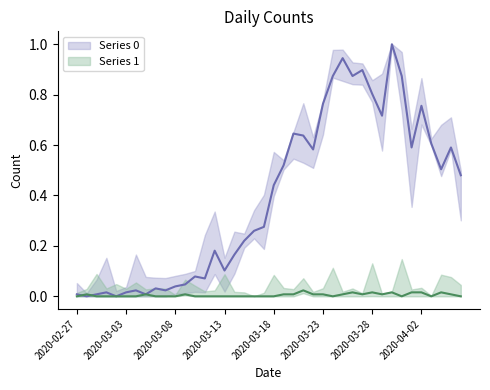

List the labels in order of Series 1 value, smallest first.

2020-02-27, 2020-02-29, 2020-03-01, 2020-03-02, 2020-03-03, 2020-03-04, 2020-03-06, 2020-03-07, 2020-03-08, 2020-03-10, 2020-03-11, 2020-03-12, 2020-03-13, 2020-03-14, 2020-03-15, 2020-03-16, 2020-03-17, 2020-03-18, 2020-03-24, 2020-03-31, 2020-04-03, 2020-04-06, 2020-02-28, 2020-03-05, 2020-03-09, 2020-03-19, 2020-03-20, 2020-03-22, 2020-03-23, 2020-03-25, 2020-03-27, 2020-03-29, 2020-04-05, 2020-03-26, 2020-03-28, 2020-03-30, 2020-04-01, 2020-04-02, 2020-04-04, 2020-03-21